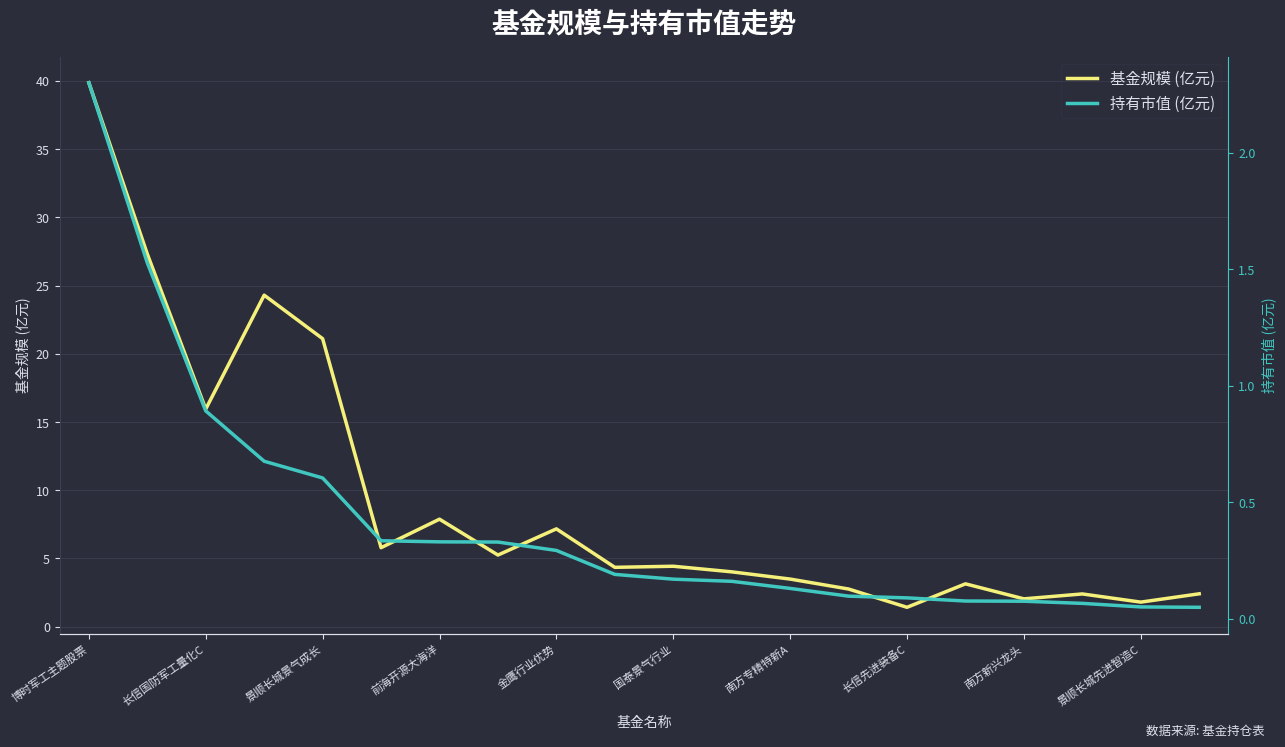

Rank the series by their maximum value, from lowest to highest.

持有市值 (亿元), 基金规模 (亿元)